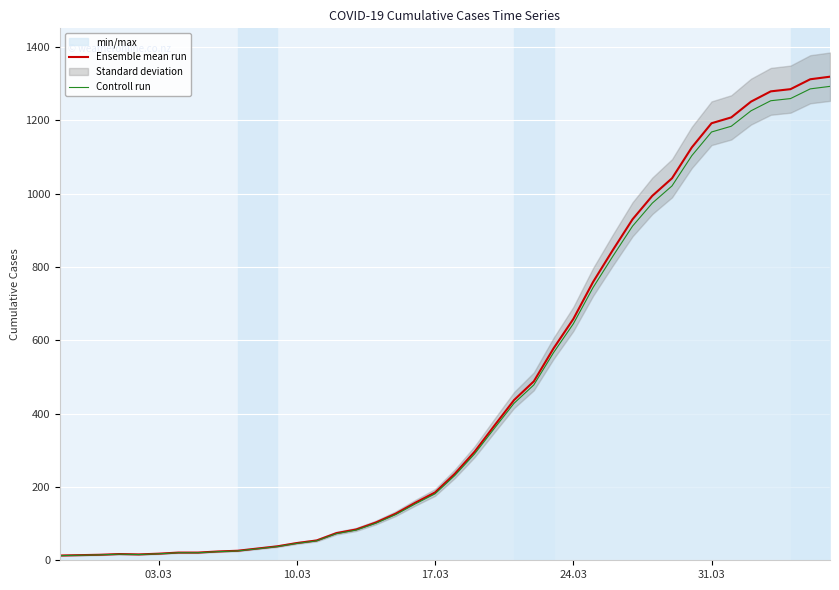

The value of Controll run at 31.03 is 1168.2. True or false?

True